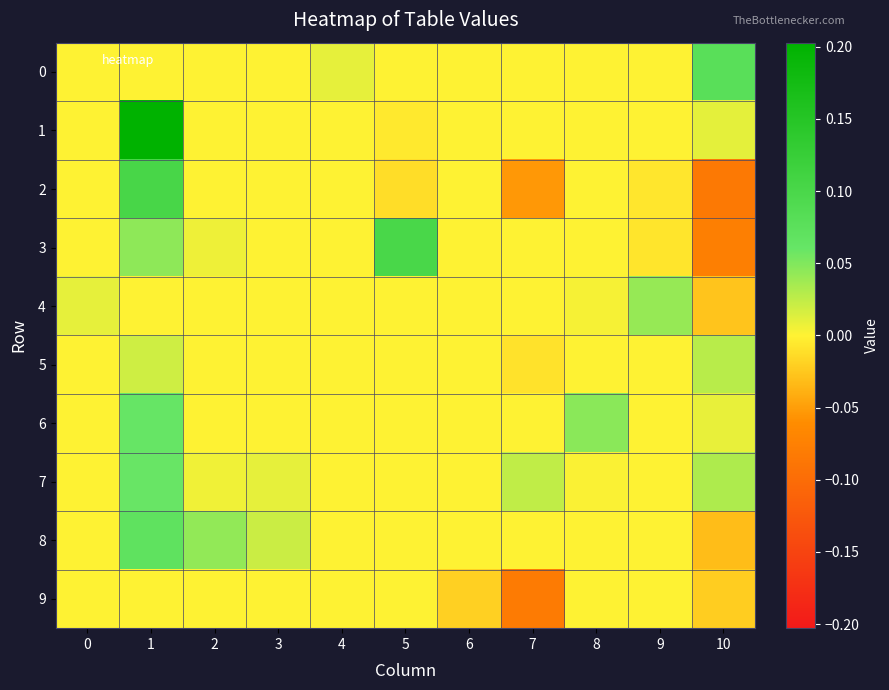

At which category is the sum across all series the highest?

1